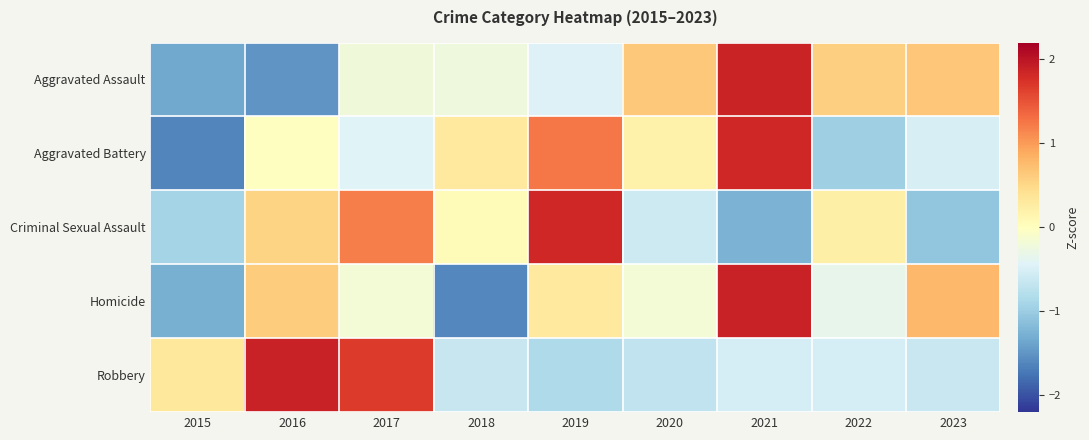

At 2019, list the series in order from largest to smallest.

Criminal Sexual Assault, Aggravated Battery, Homicide, Aggravated Assault, Robbery